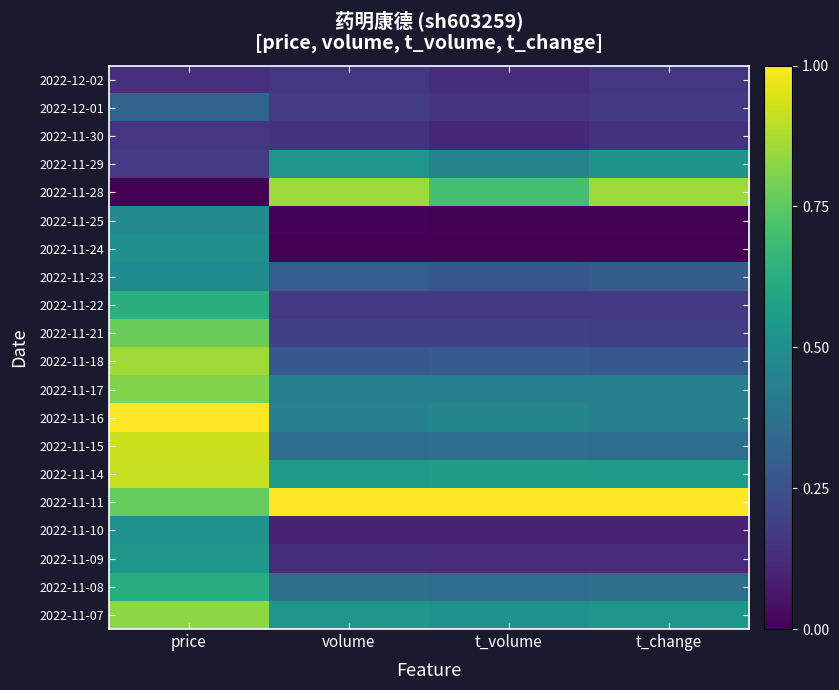

Between volume and price, which is larger?

volume